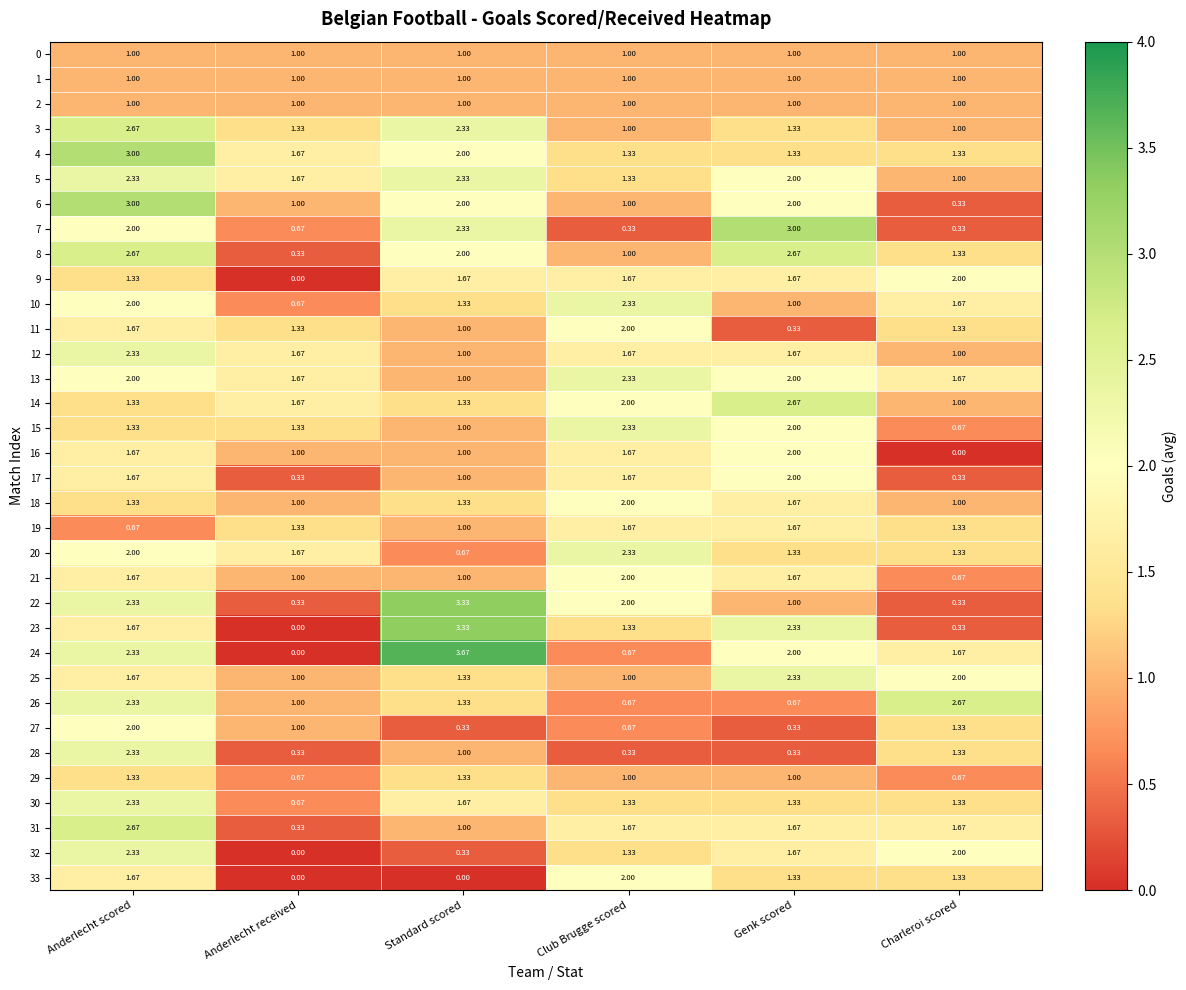

At which category is the sum across all series the highest?

Anderlecht scored